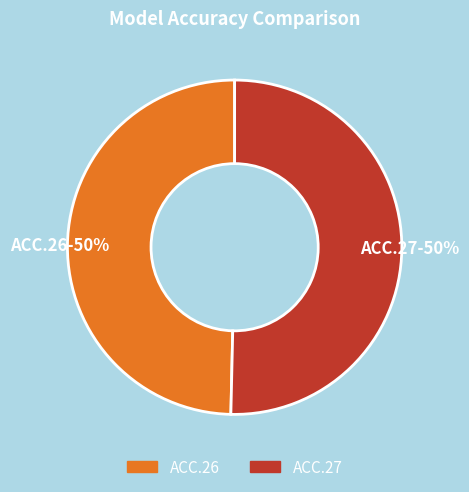

How many slices are in this pie chart?

2